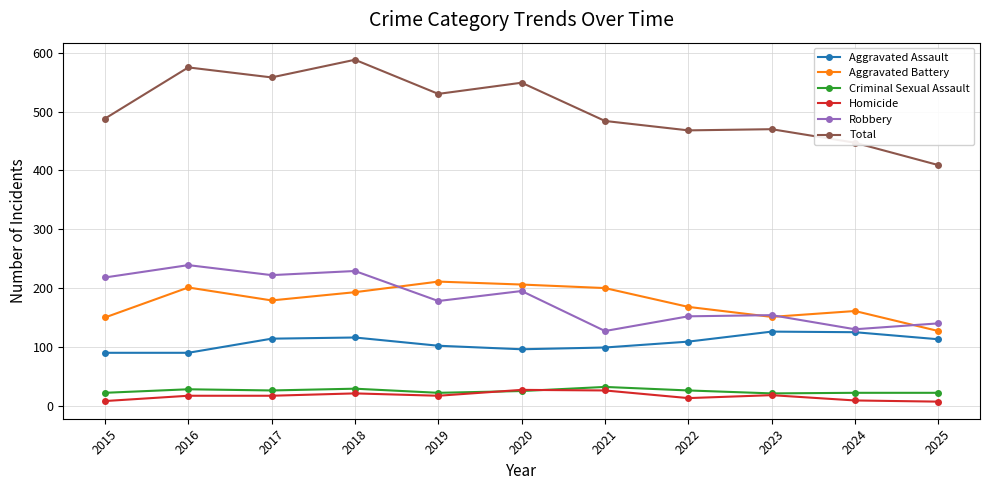

True or false: Total has more than 2 interior local peaks.

True